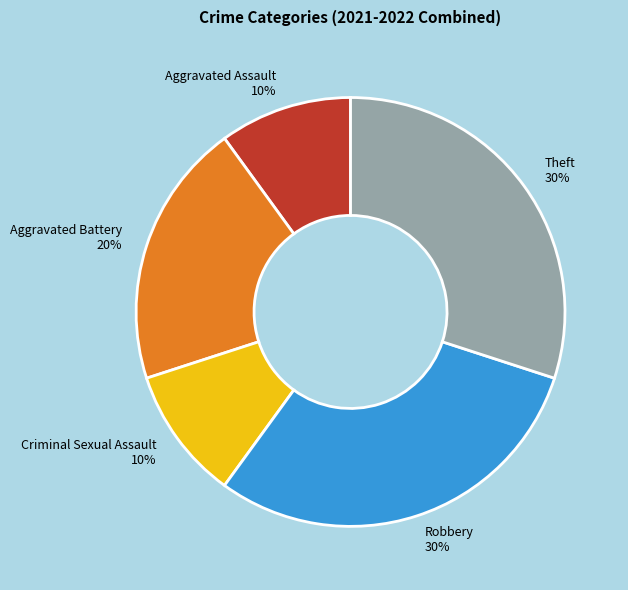

Do Aggravated Assault and Theft together represent more than half of the pie?

No